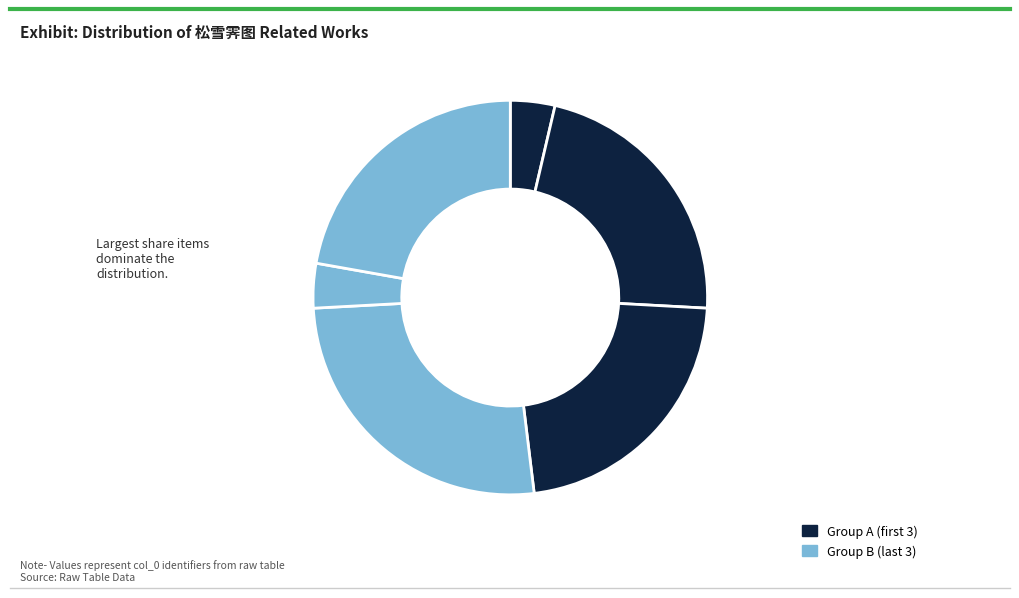

Rank the categories by value from lowest to highest.

题和伯侨吴松雪霁图, 松雪霁图·天上清流云片, 题向伯侨吴松雪霁图三首 其三, 题向伯侨吴松雪霁图三首 其二, 题向伯侨吴松雪霁图三首 其一, 题向伯侨吴松雪霁图三首